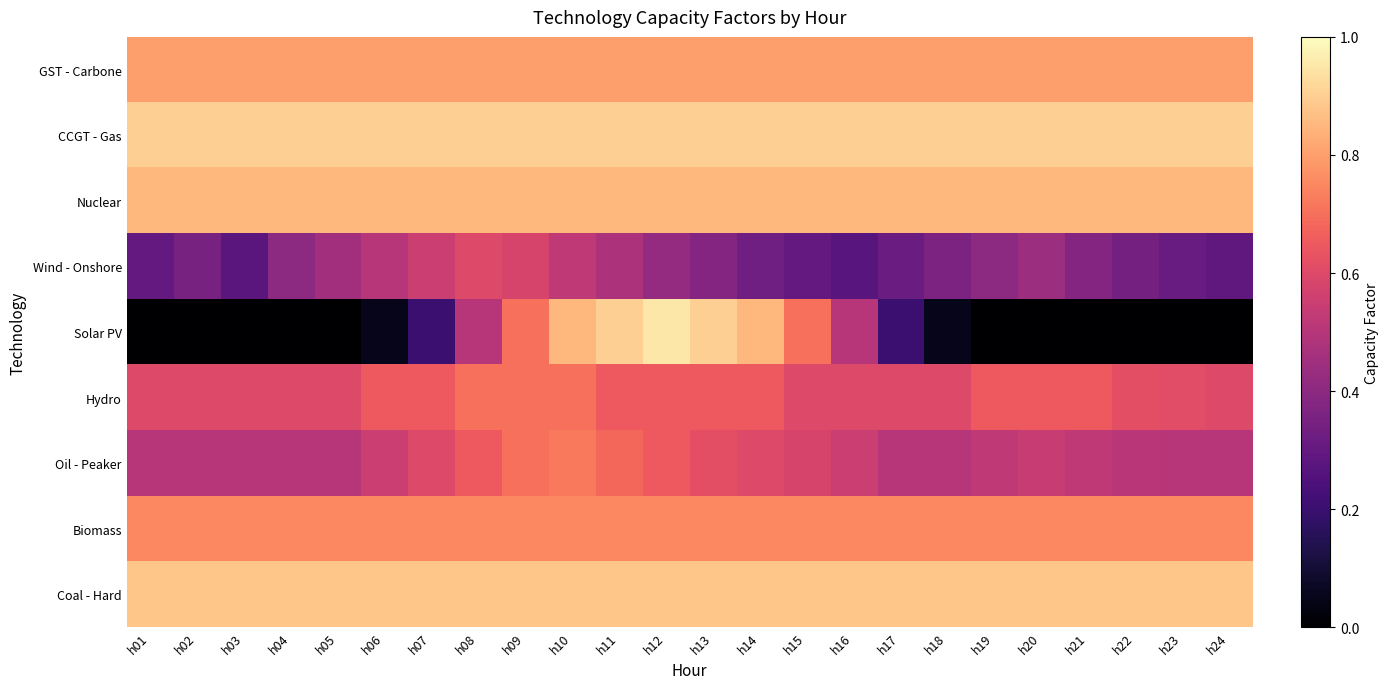

Reading left to right, extract all data points from this chart.

GST - Carbone: h01=0.8	h02=0.8	h03=0.8	h04=0.8	h05=0.8	h06=0.8	h07=0.8	h08=0.8	h09=0.8	h10=0.8	h11=0.8	h12=0.8	h13=0.8	h14=0.8	h15=0.8	h16=0.8	h17=0.8	h18=0.8	h19=0.8	h20=0.8	h21=0.8	h22=0.8	h23=0.8	h24=0.8
CCGT - Gas: h01=0.9	h02=0.9	h03=0.9	h04=0.9	h05=0.9	h06=0.9	h07=0.9	h08=0.9	h09=0.9	h10=0.9	h11=0.9	h12=0.9	h13=0.9	h14=0.9	h15=0.9	h16=0.9	h17=0.9	h18=0.9	h19=0.9	h20=0.9	h21=0.9	h22=0.9	h23=0.9	h24=0.9
Nuclear: h01=0.8	h02=0.8	h03=0.8	h04=0.8	h05=0.8	h06=0.8	h07=0.8	h08=0.8	h09=0.8	h10=0.8	h11=0.8	h12=0.8	h13=0.8	h14=0.8	h15=0.8	h16=0.8	h17=0.8	h18=0.8	h19=0.8	h20=0.8	h21=0.8	h22=0.8	h23=0.8	h24=0.8
Wind - Onshore: h01=0.3	h02=0.3	h03=0.3	h04=0.4	h05=0.5	h06=0.5	h07=0.6	h08=0.6	h09=0.6	h10=0.5	h11=0.5	h12=0.4	h13=0.4	h14=0.3	h15=0.3	h16=0.3	h17=0.3	h18=0.4	h19=0.4	h20=0.4	h21=0.4	h22=0.3	h23=0.3	h24=0.3
Solar PV: h01=0.0	h02=0.0	h03=0.0	h04=0.0	h05=0.0	h06=0.1	h07=0.2	h08=0.5	h09=0.7	h10=0.8	h11=0.9	h12=0.9	h13=0.9	h14=0.8	h15=0.7	h16=0.5	h17=0.2	h18=0.1	h19=0.0	h20=0.0	h21=0.0	h22=0.0	h23=0.0	h24=0.0
Hydro: h01=0.6	h02=0.6	h03=0.6	h04=0.6	h05=0.6	h06=0.7	h07=0.7	h08=0.7	h09=0.7	h10=0.7	h11=0.7	h12=0.7	h13=0.7	h14=0.7	h15=0.6	h16=0.6	h17=0.6	h18=0.6	h19=0.7	h20=0.7	h21=0.7	h22=0.6	h23=0.6	h24=0.6
Oil - Peaker: h01=0.5	h02=0.5	h03=0.5	h04=0.5	h05=0.5	h06=0.6	h07=0.6	h08=0.7	h09=0.7	h10=0.7	h11=0.7	h12=0.7	h13=0.6	h14=0.6	h15=0.6	h16=0.6	h17=0.5	h18=0.5	h19=0.5	h20=0.5	h21=0.5	h22=0.5	h23=0.5	h24=0.5
Biomass: h01=0.8	h02=0.8	h03=0.8	h04=0.8	h05=0.8	h06=0.8	h07=0.8	h08=0.8	h09=0.8	h10=0.8	h11=0.8	h12=0.8	h13=0.8	h14=0.8	h15=0.8	h16=0.8	h17=0.8	h18=0.8	h19=0.8	h20=0.8	h21=0.8	h22=0.8	h23=0.8	h24=0.8
Coal - Hard: h01=0.9	h02=0.9	h03=0.9	h04=0.9	h05=0.9	h06=0.9	h07=0.9	h08=0.9	h09=0.9	h10=0.9	h11=0.9	h12=0.9	h13=0.9	h14=0.9	h15=0.9	h16=0.9	h17=0.9	h18=0.9	h19=0.9	h20=0.9	h21=0.9	h22=0.9	h23=0.9	h24=0.9